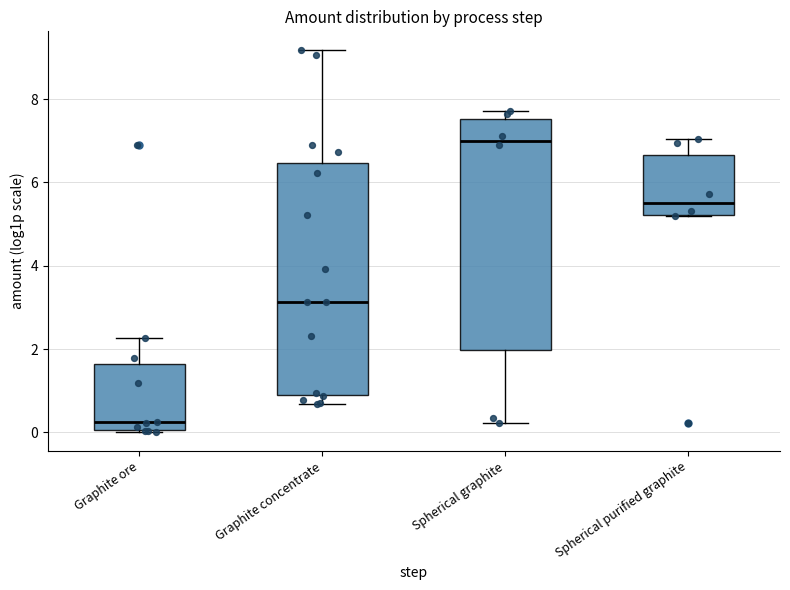

Reading left to right, read every box against the y-axis: the position of its median line, the range the box covers, and the ends of its whiskers. The values are not printed on the chart, so give them approximately, as read against the axis.

Graphite ore: median 0.2, box 0.0 to 1.6, whiskers 0.0 to 2.2
Graphite concentrate: median 3.2, box 1.0 to 6.4, whiskers 0.6 to 9.2
Spherical graphite: median 7.0, box 2.0 to 7.6, whiskers 0.2 to 7.8
Spherical purified graphite: median 5.6, box 5.2 to 6.6, whiskers 5.2 to 7.0